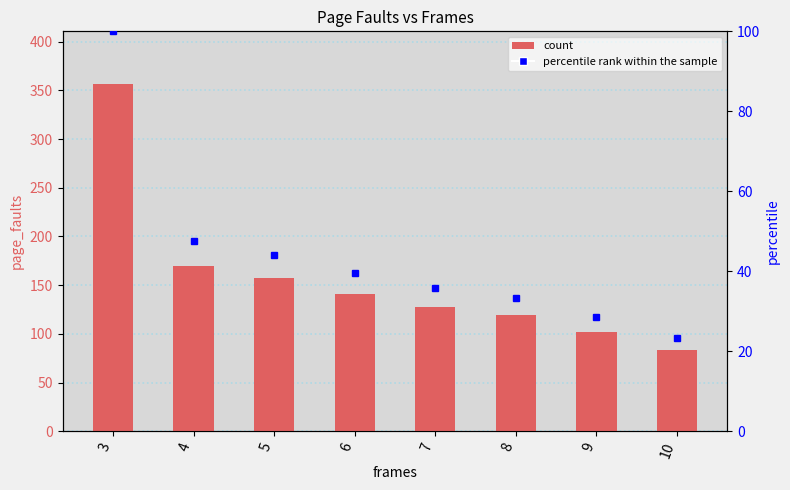

Count the number of categories in the chart.

8